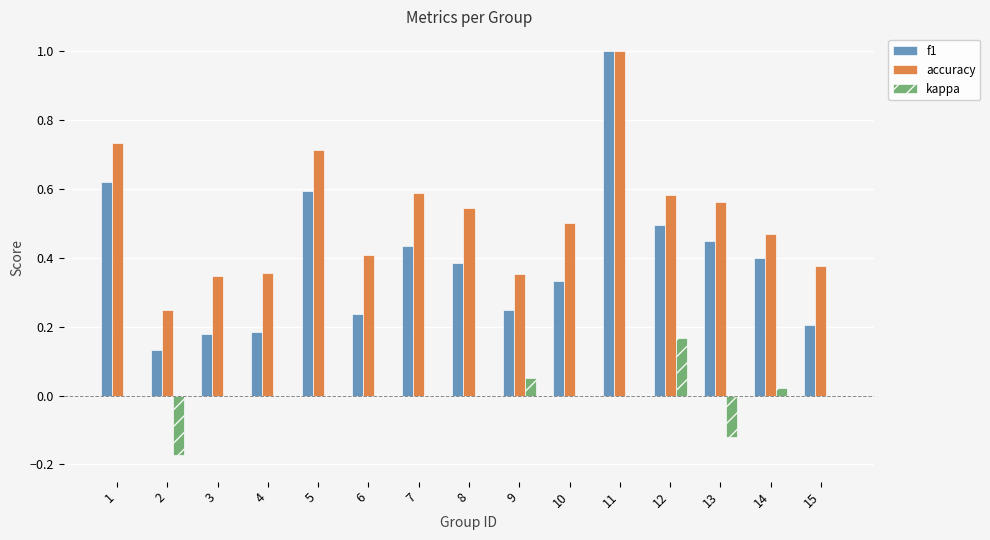

Is the value of kappa at 9 greater than the value of f1 at 7?

No